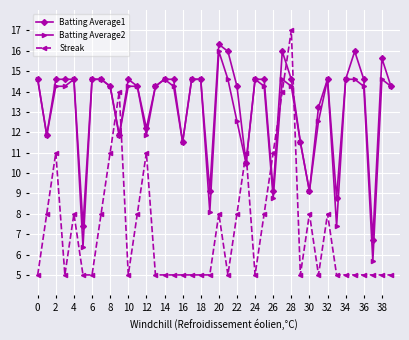

What is the value of the Streak point at the 27th from the left?

11.0